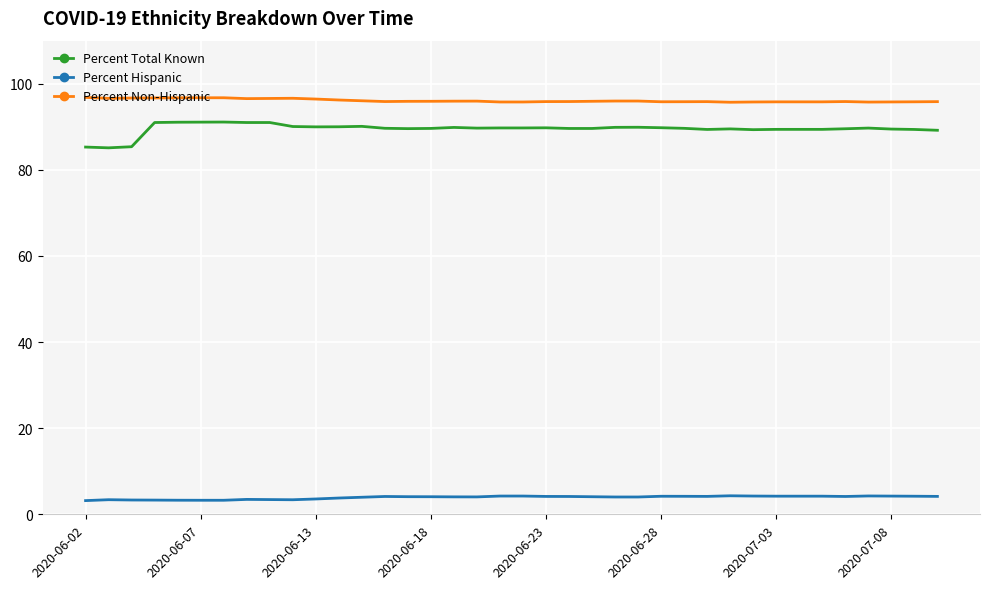

Is this an area chart (filled region under the line)?

No